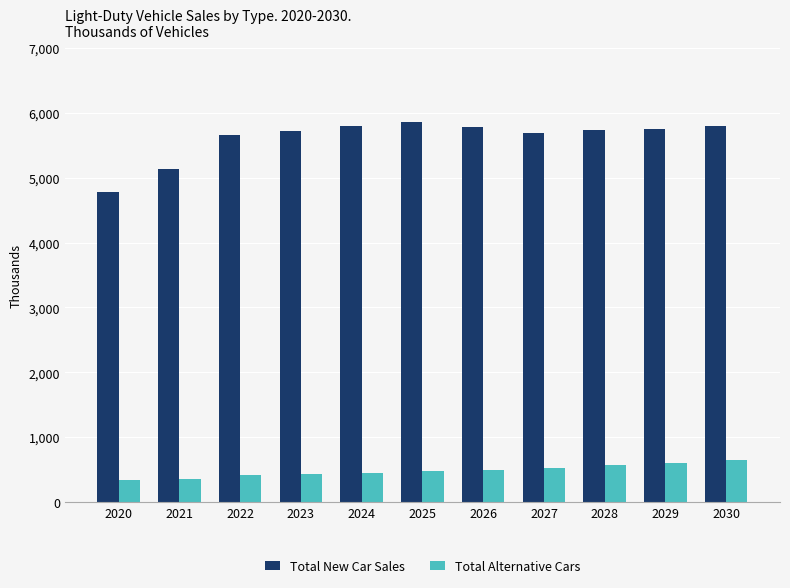

Which series has the widest spread of values?

Total New Car Sales